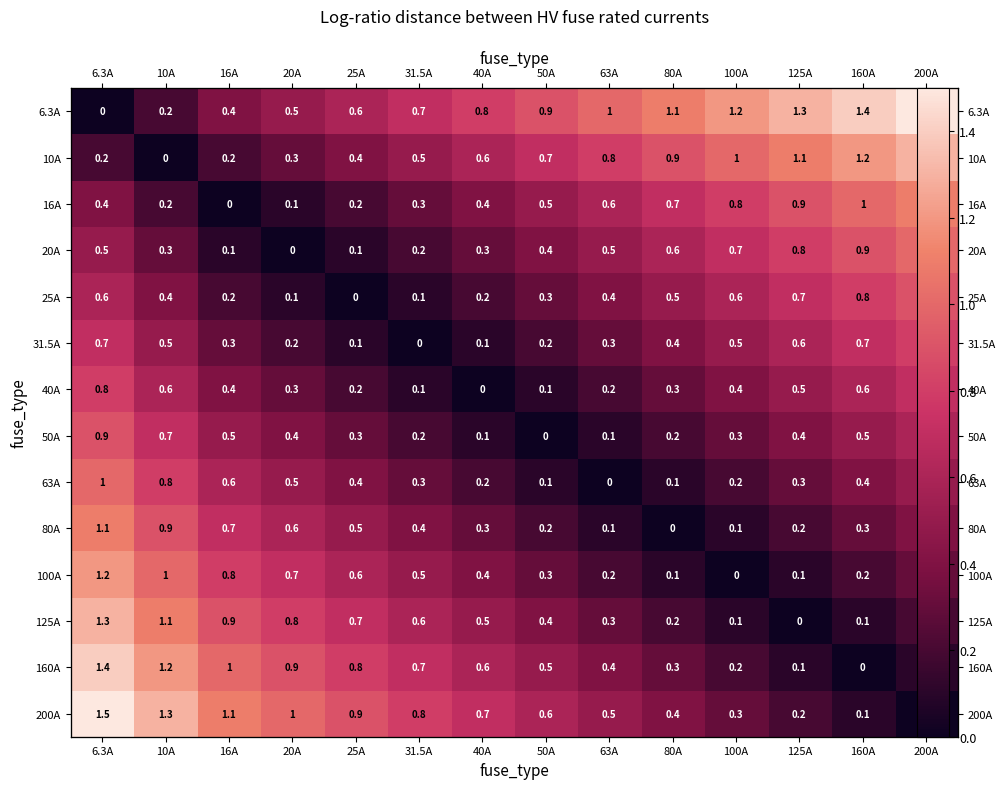

Which series has the largest total across all categories?

6.3A